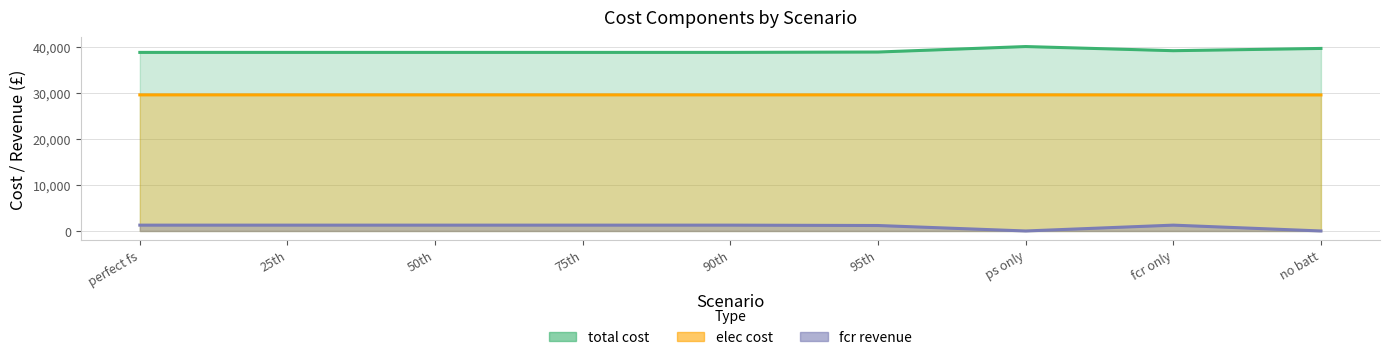

What is the sum of all total cost values?

351269.1